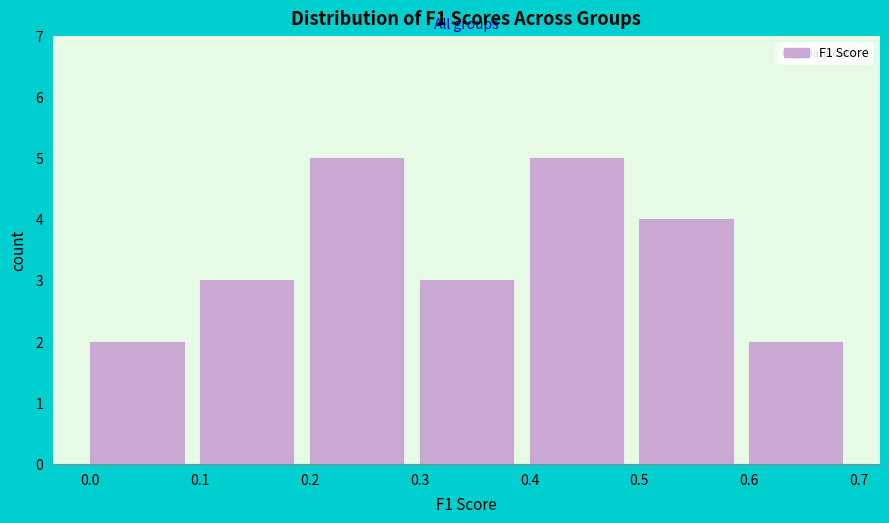

What is the height of the bar covering 0.3 to 0.4 on the x-axis? The values are not printed on the chart, so give them approximately, as read against the axis.

3